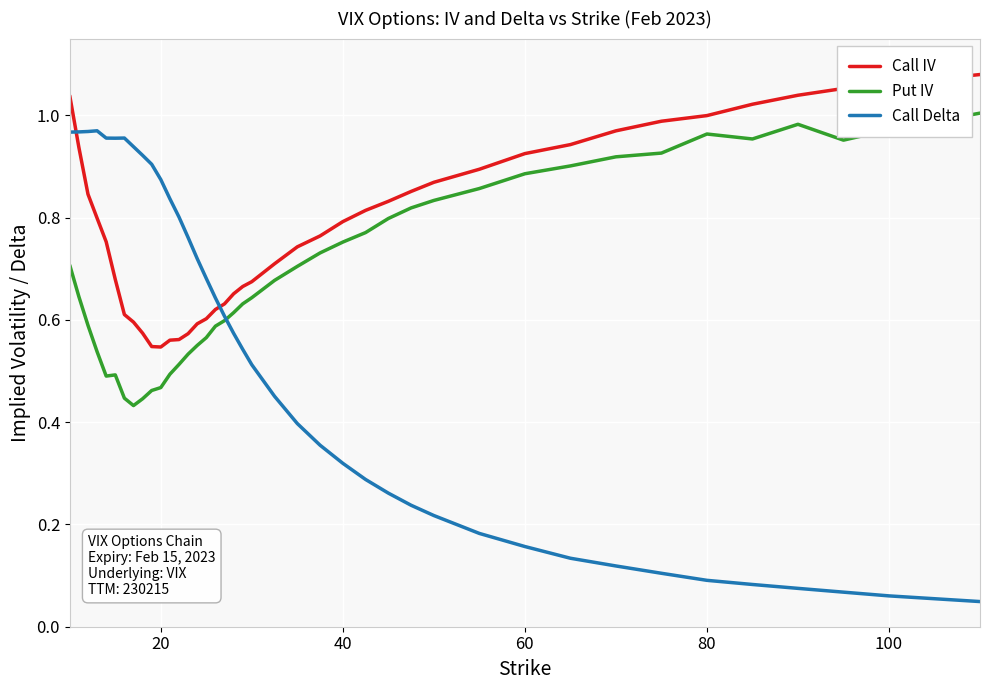

List the series in order of their overall mean, highest first.

Call IV, Put IV, Call Delta